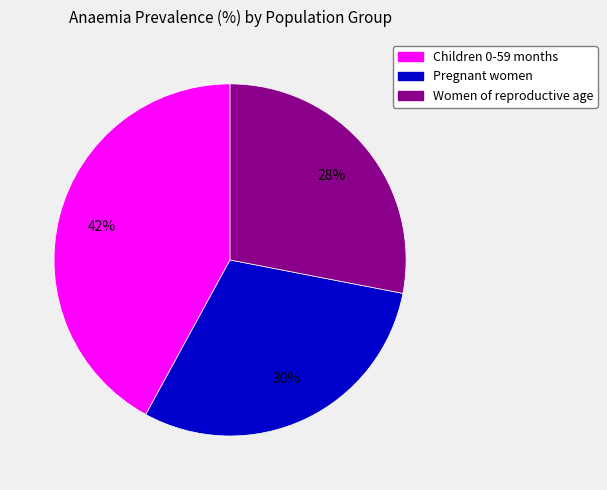

Does Pregnant women account for over 50% of the chart?

No